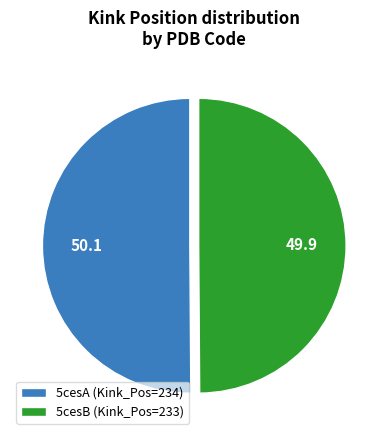

The 5cesB slice represents 39% of the pie. True or false?

False